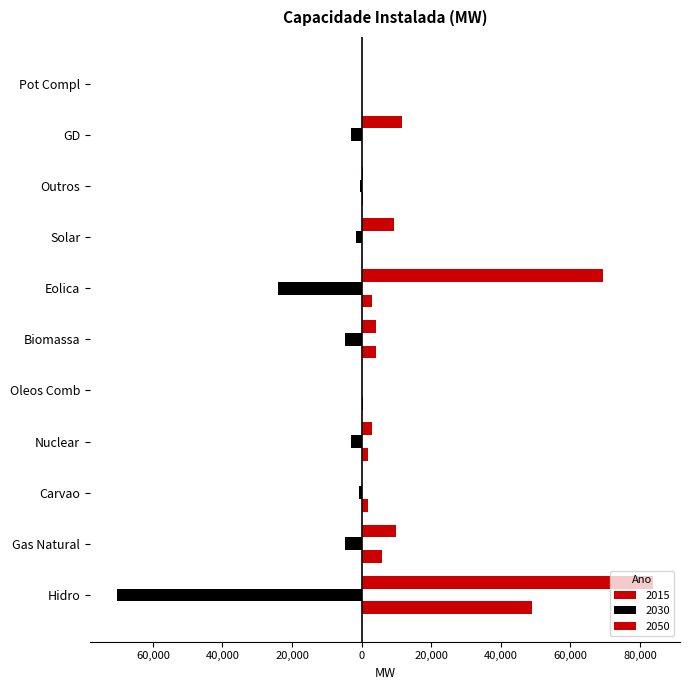

How many groups of bars are there?

11